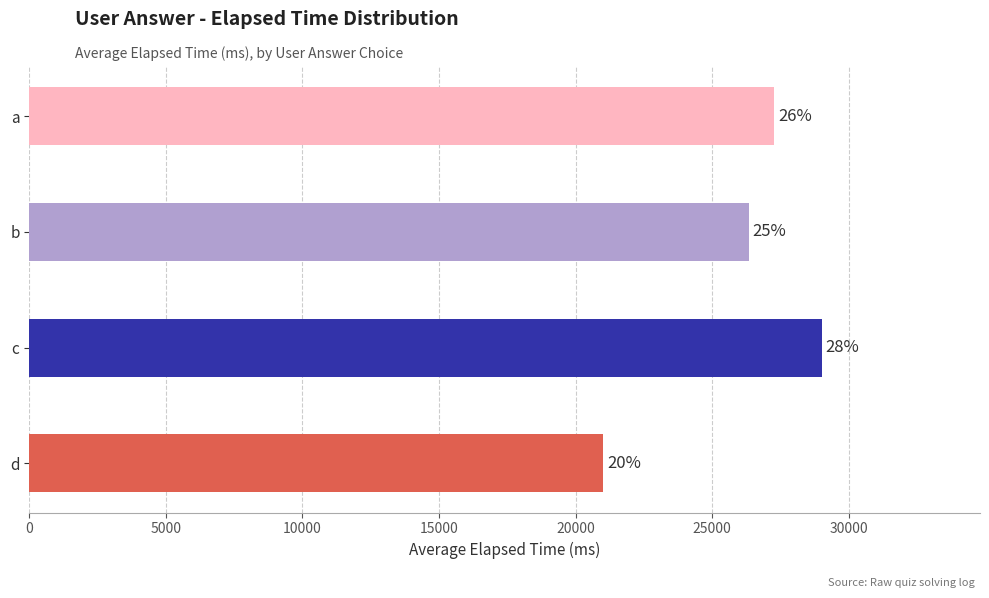

How many bars are there in total?

4